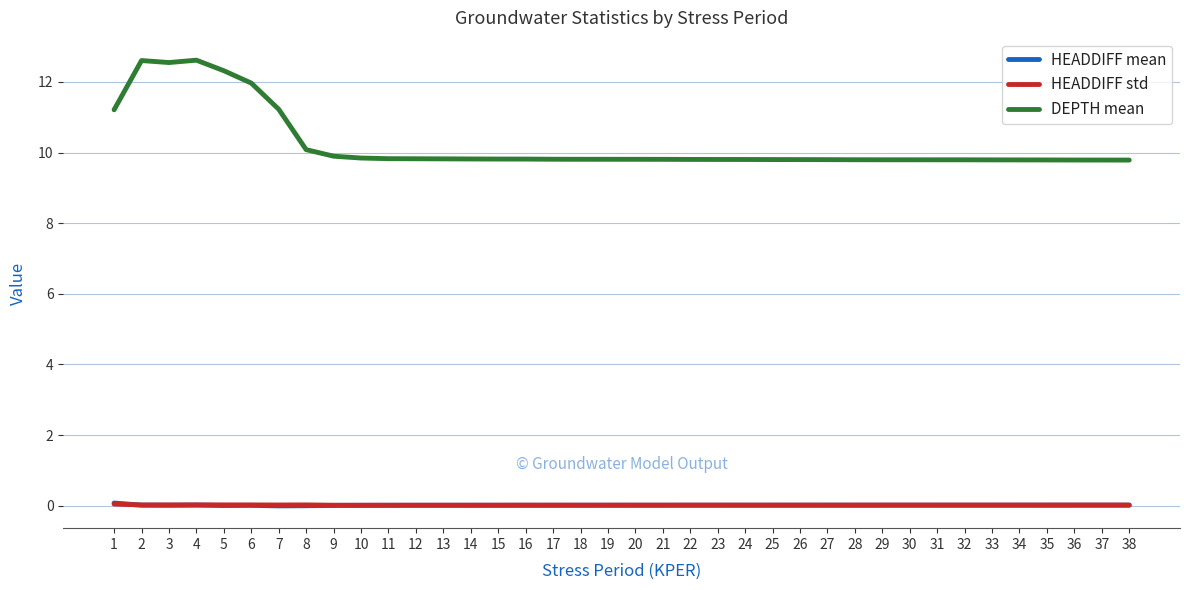

Which series changed the most between 1 and 36?

DEPTH mean